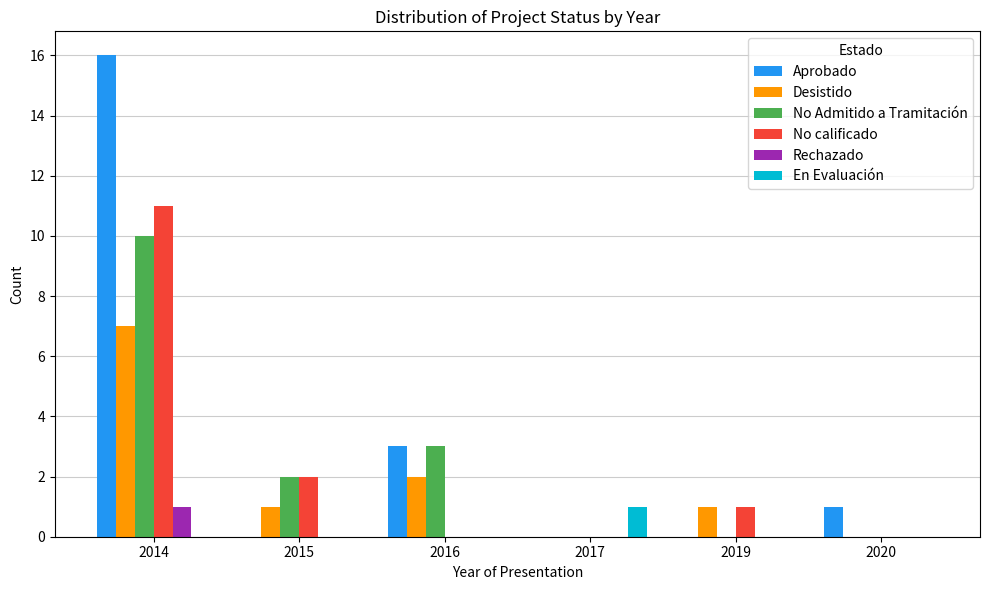

Between 2014 and 2016, which series saw the biggest shift?

Aprobado